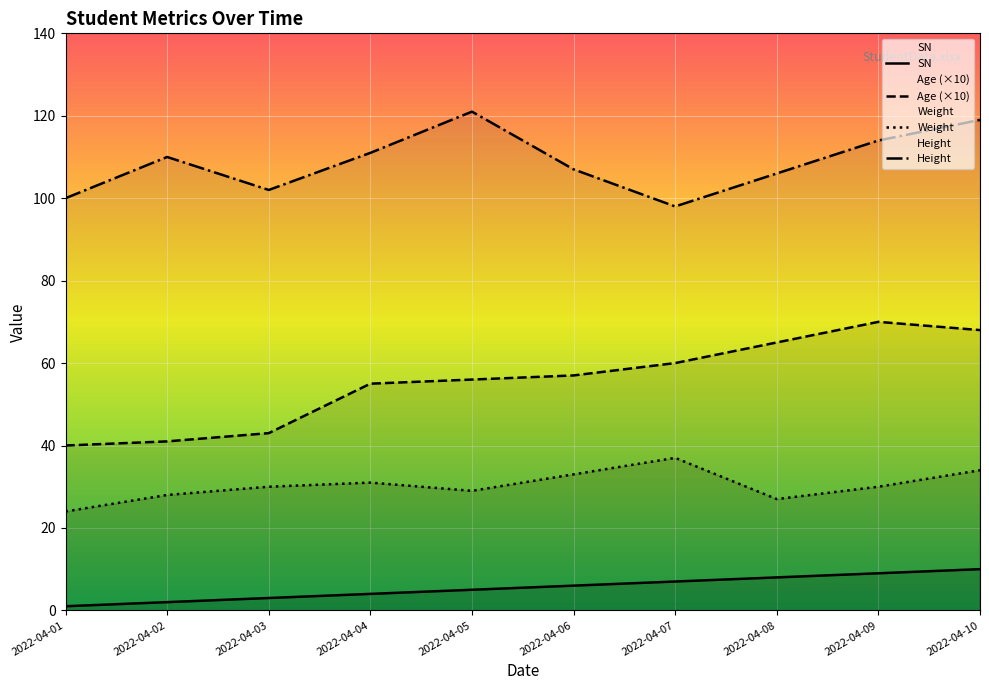

At 2022-04-05, list the series in order from smallest to largest.

SN, Weight, Age (×10), Height